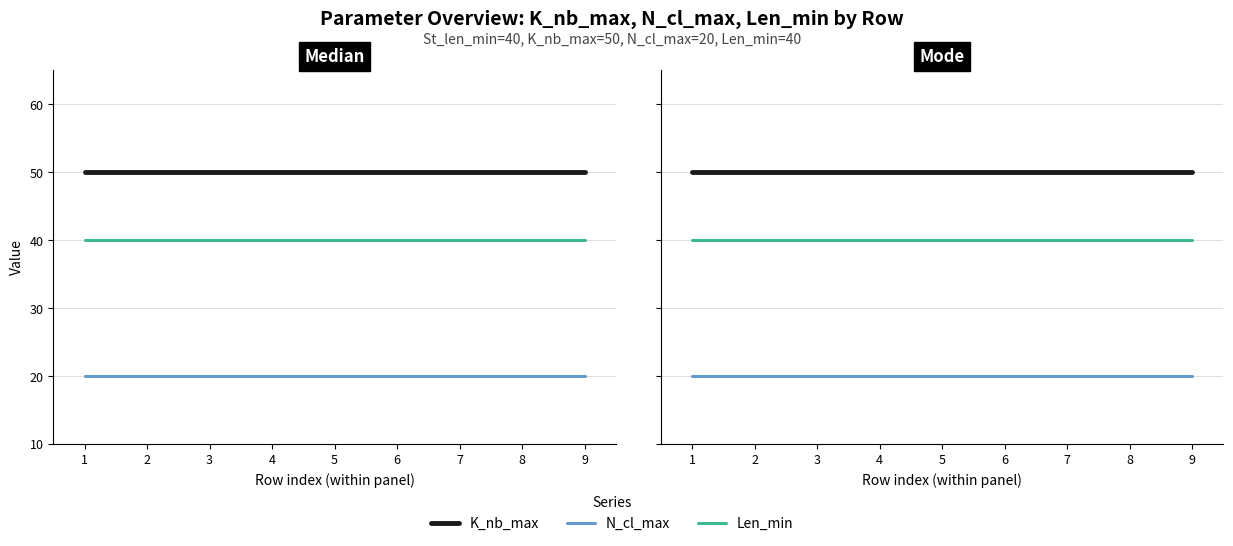

What is the total value across all series at 3?

110